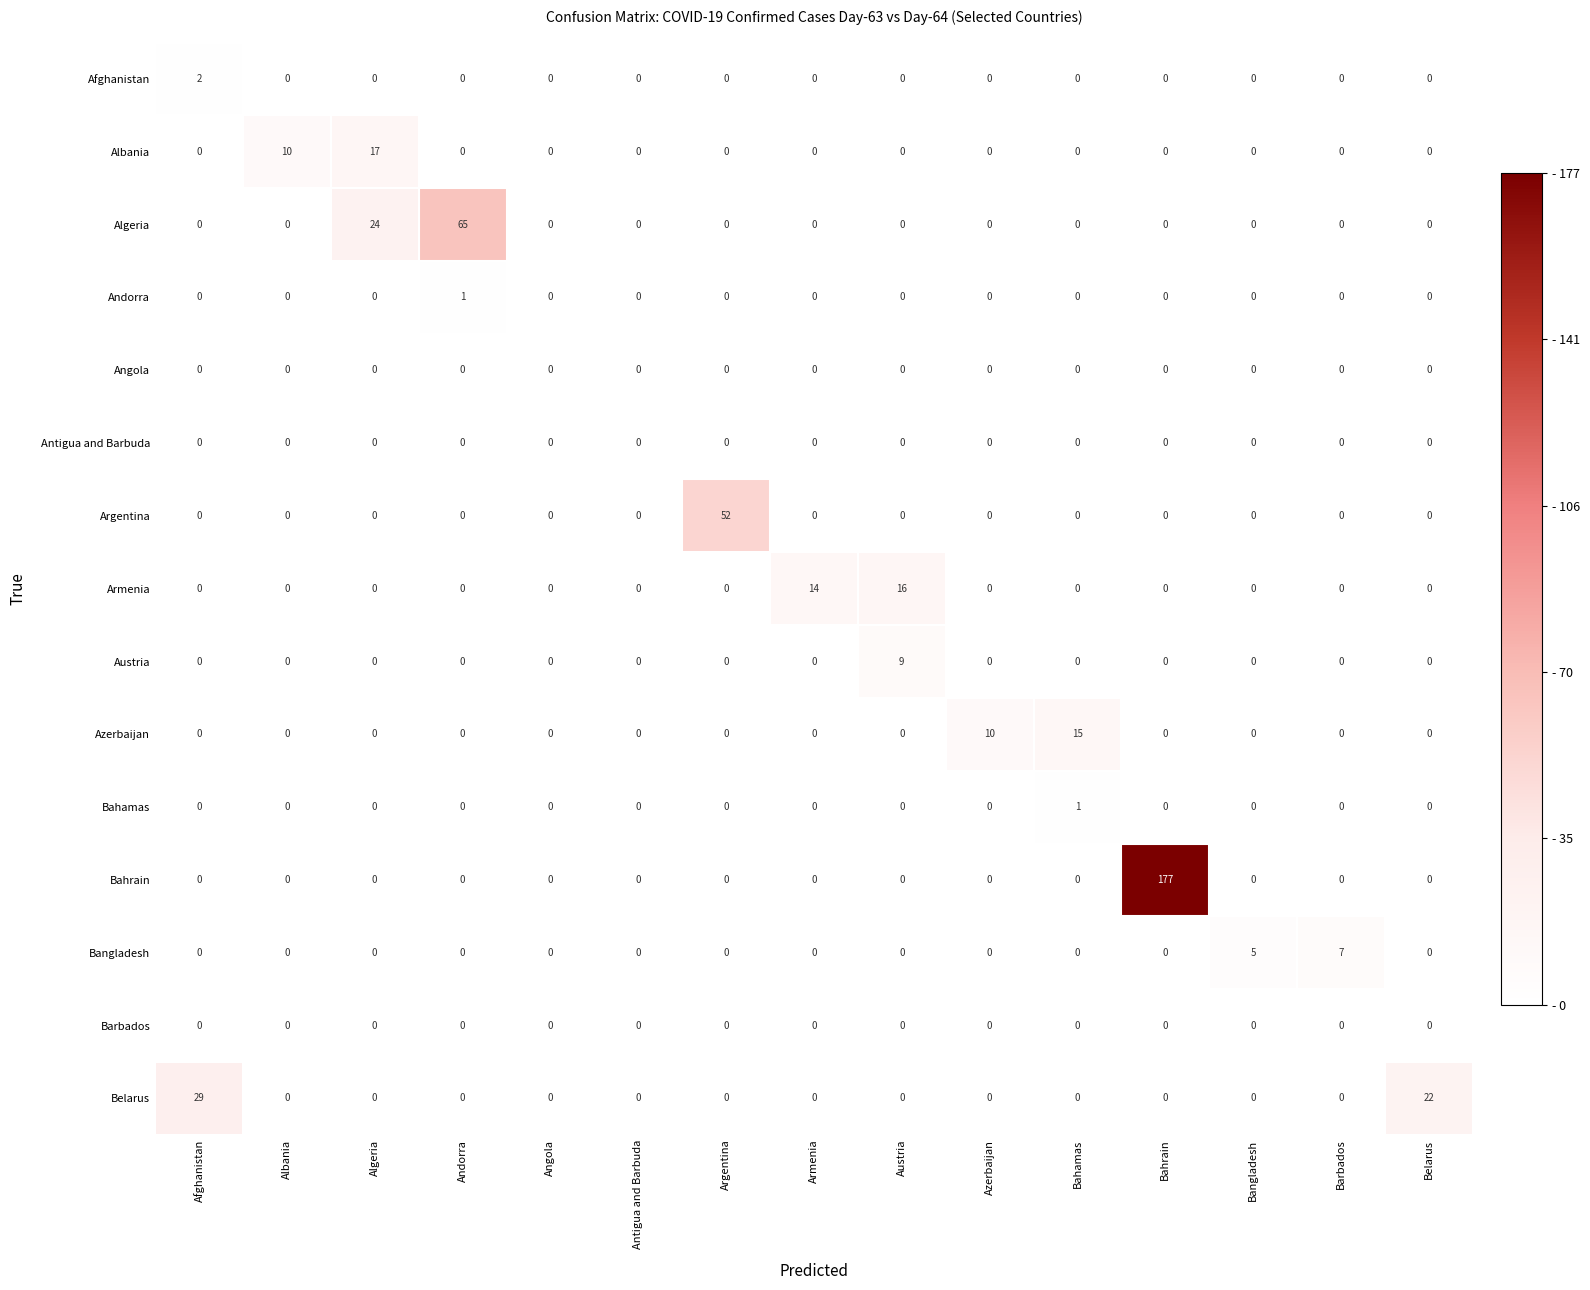

Which category has the highest value across all series?

Bahrain